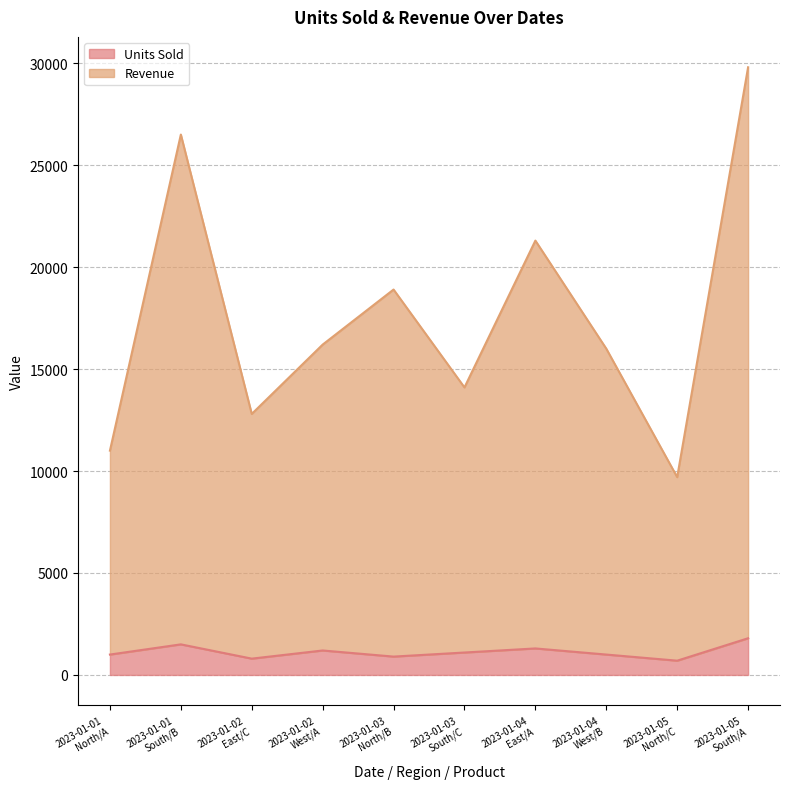

Which series changed the most between 2023-01-01
North/A and 2023-01-05
North/C?

Revenue